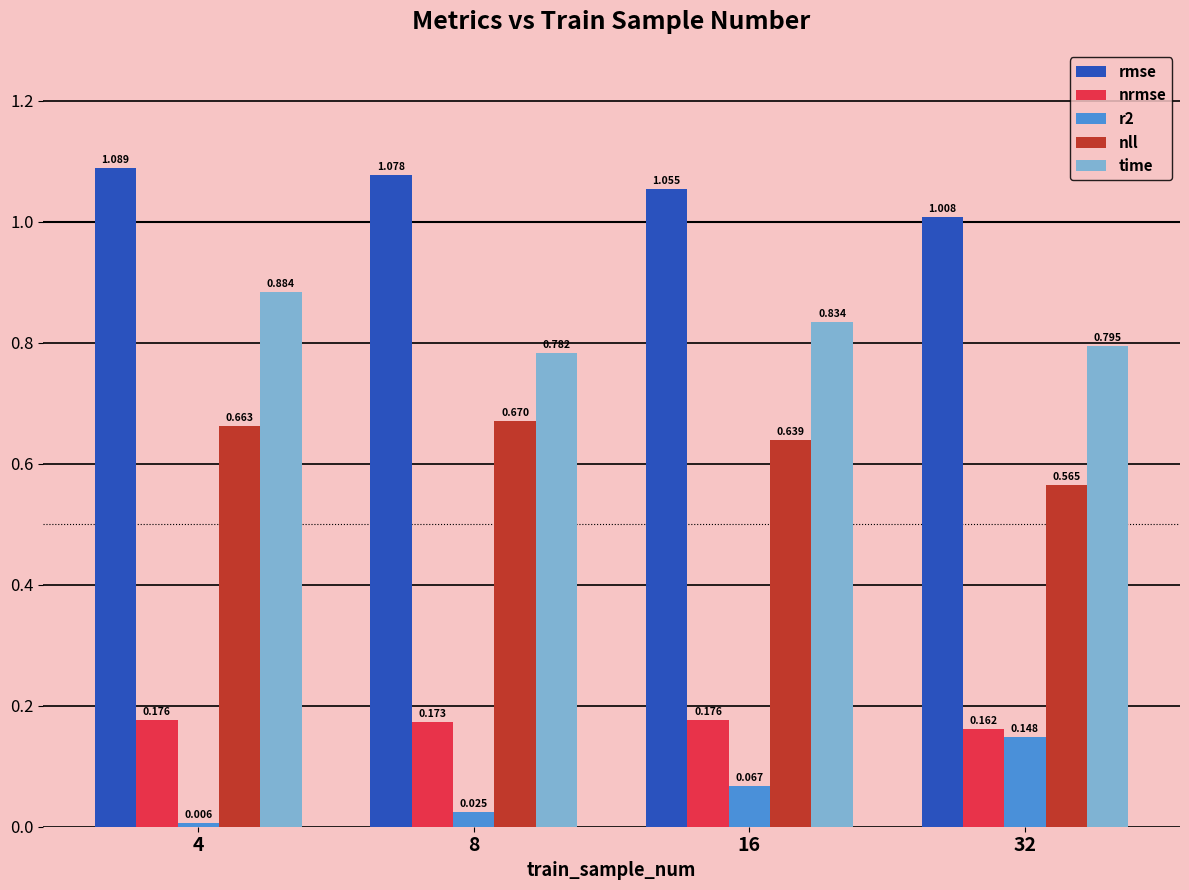

At which label is nll closest to 0?

32